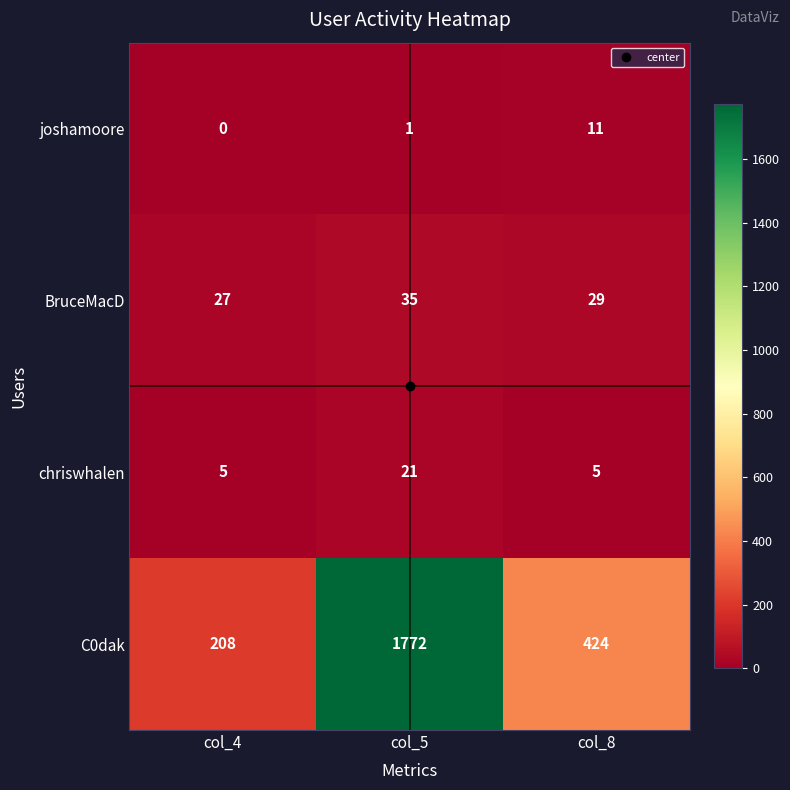

The value of BruceMacD at col_5 is 48. True or false?

False